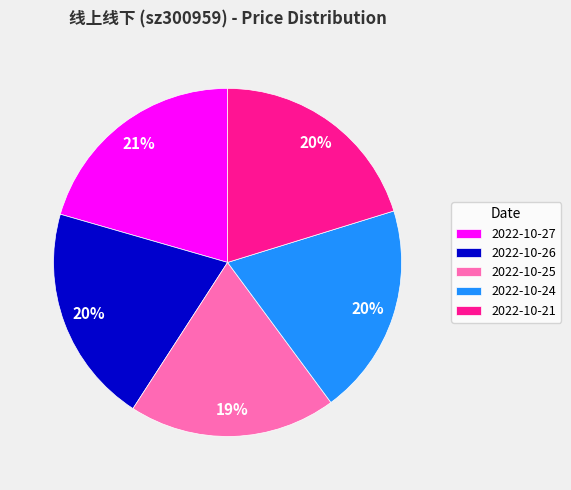

Do 2022-10-21 and 2022-10-27 together represent more than half of the pie?

No